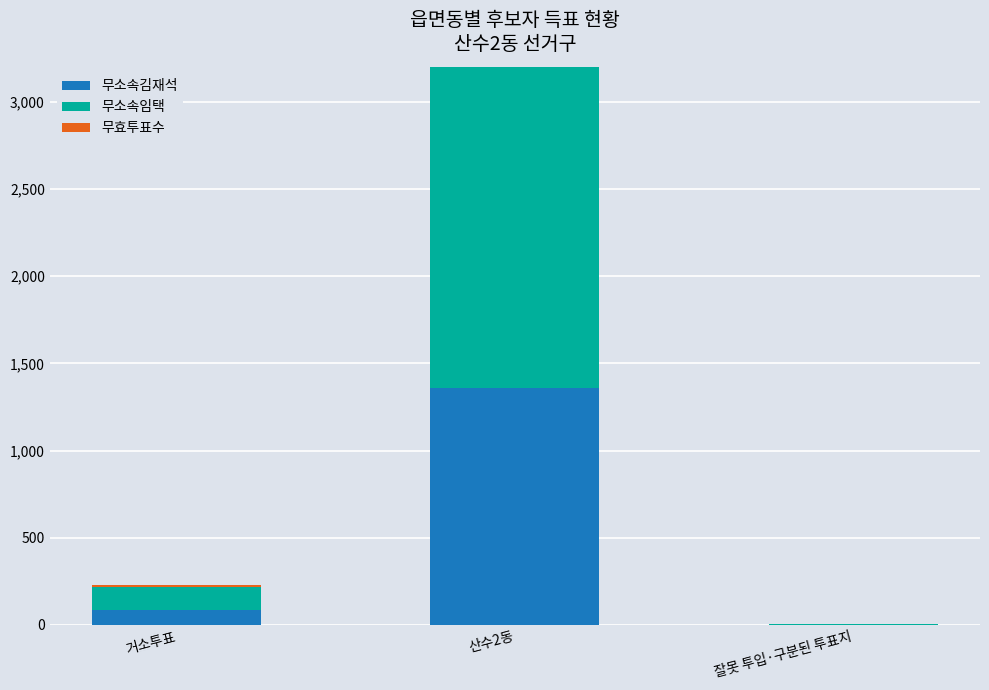

What is the label of the 3rd bar from the right?

거소투표